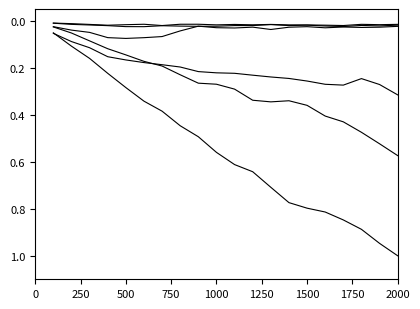

Does the chart display data point markers on the line(s)?

No